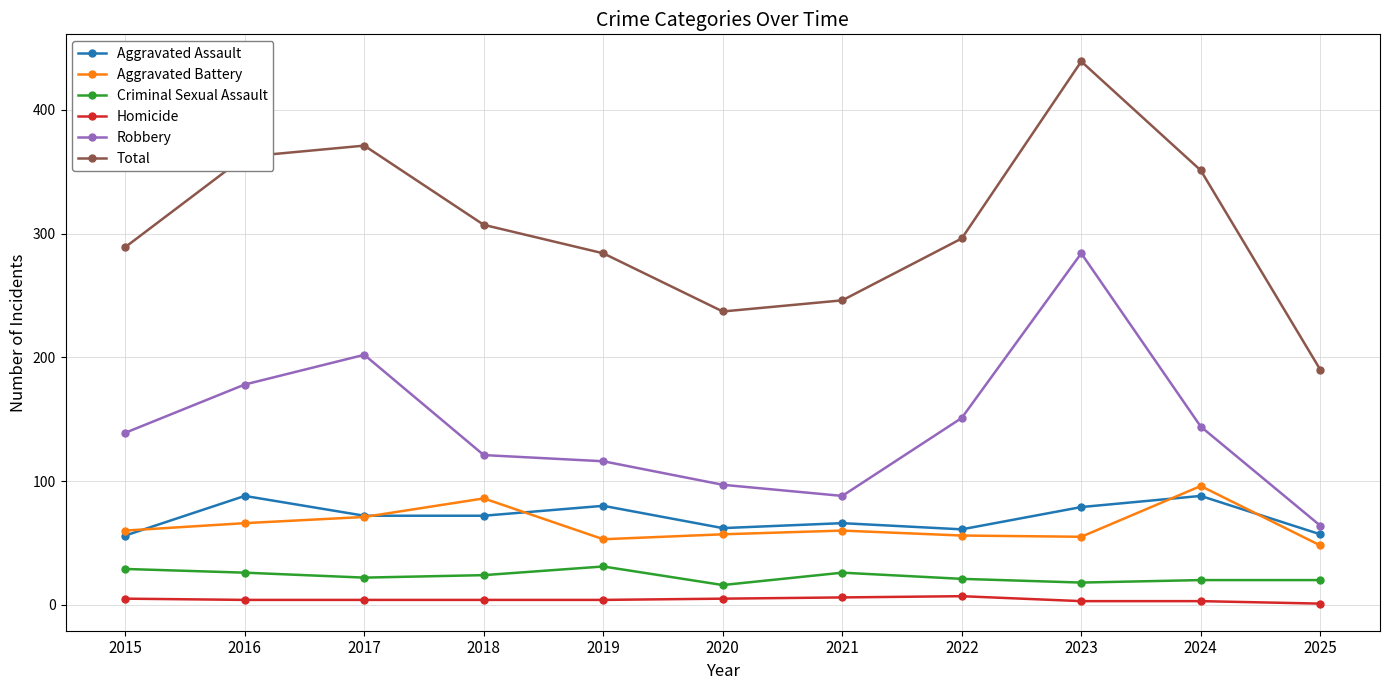

True or false: Aggravated Assault and Robbery cross at least once.

False